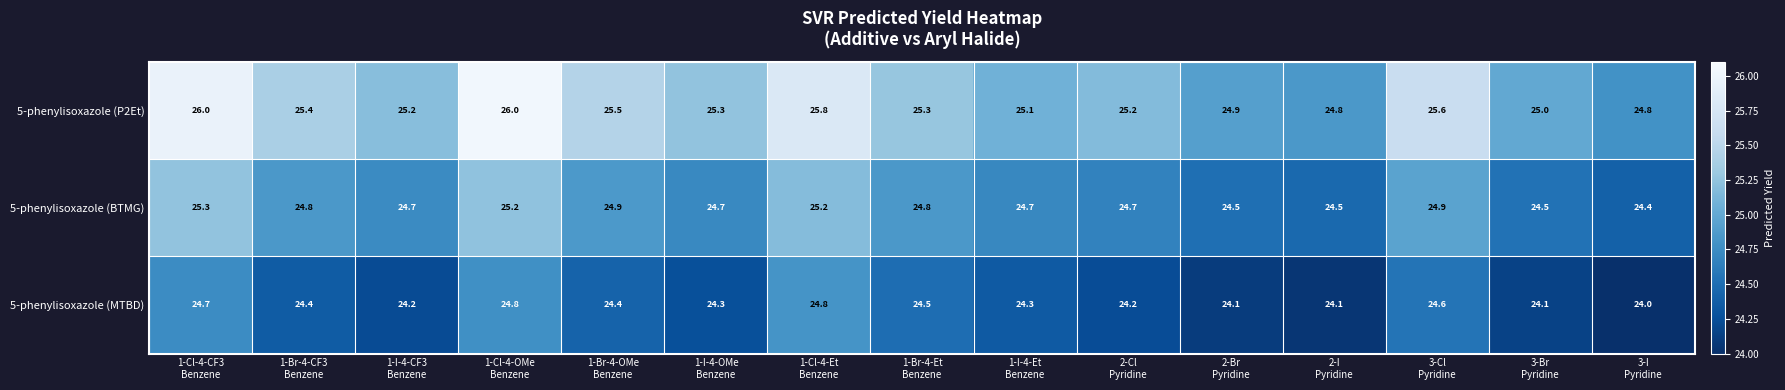

Rank the series by their maximum value, from lowest to highest.

5-phenylisoxazole (MTBD), 5-phenylisoxazole (BTMG), 5-phenylisoxazole (P2Et)